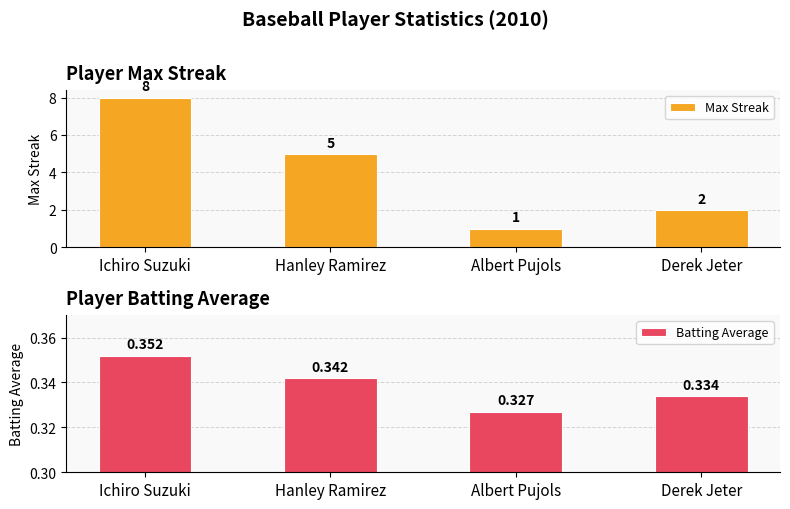

What are all the series names shown in the legend?

Max Streak, Batting Average